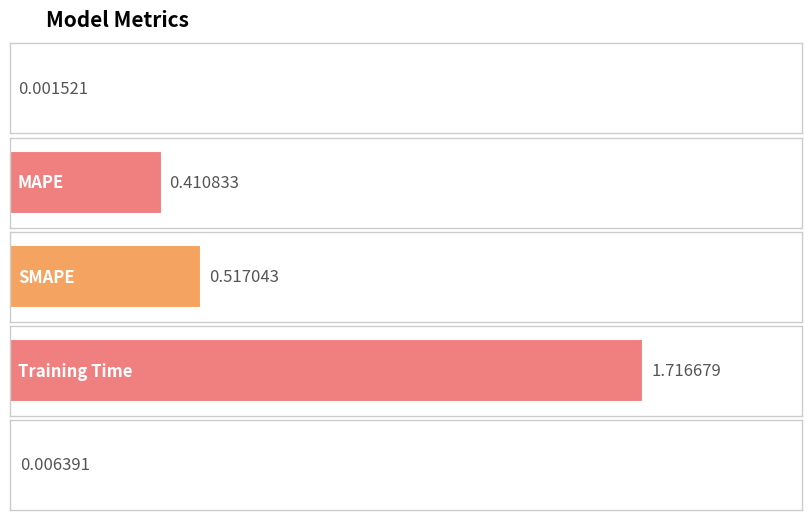

What is the change in value from MSE to MAPE?

+0.4